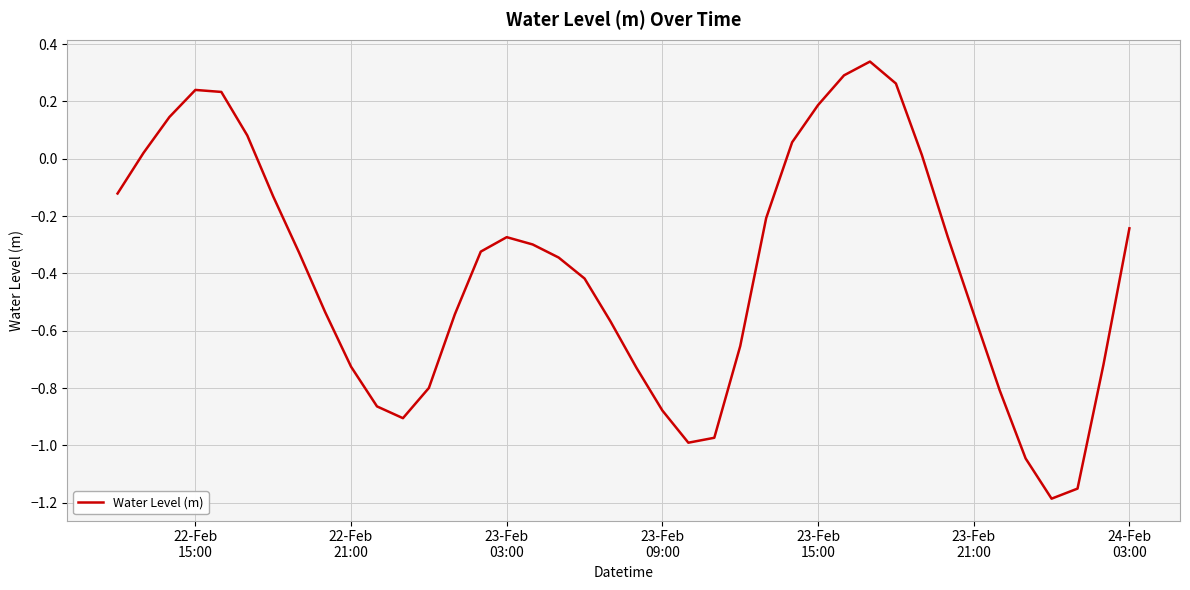

What is the difference between the maximum and minimum values?

1.5